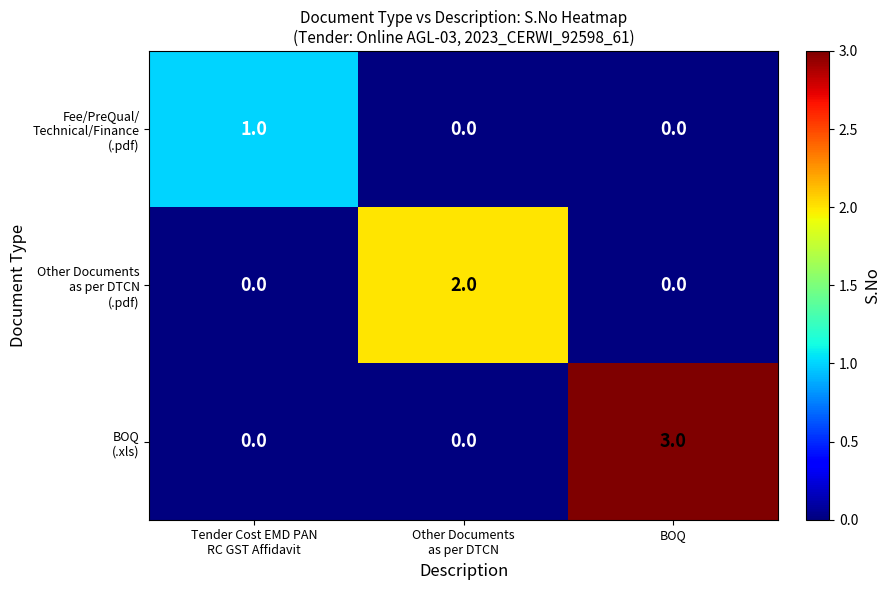

At how many categories does at least one series exceed 0?

3